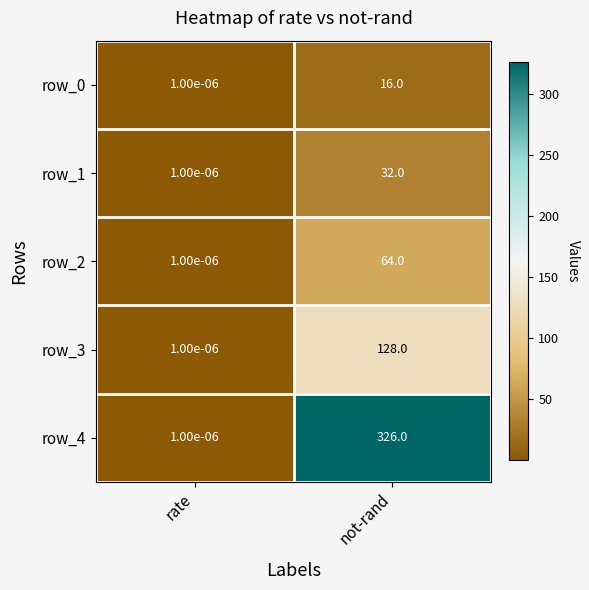

At which category is the sum across all series the highest?

not-rand